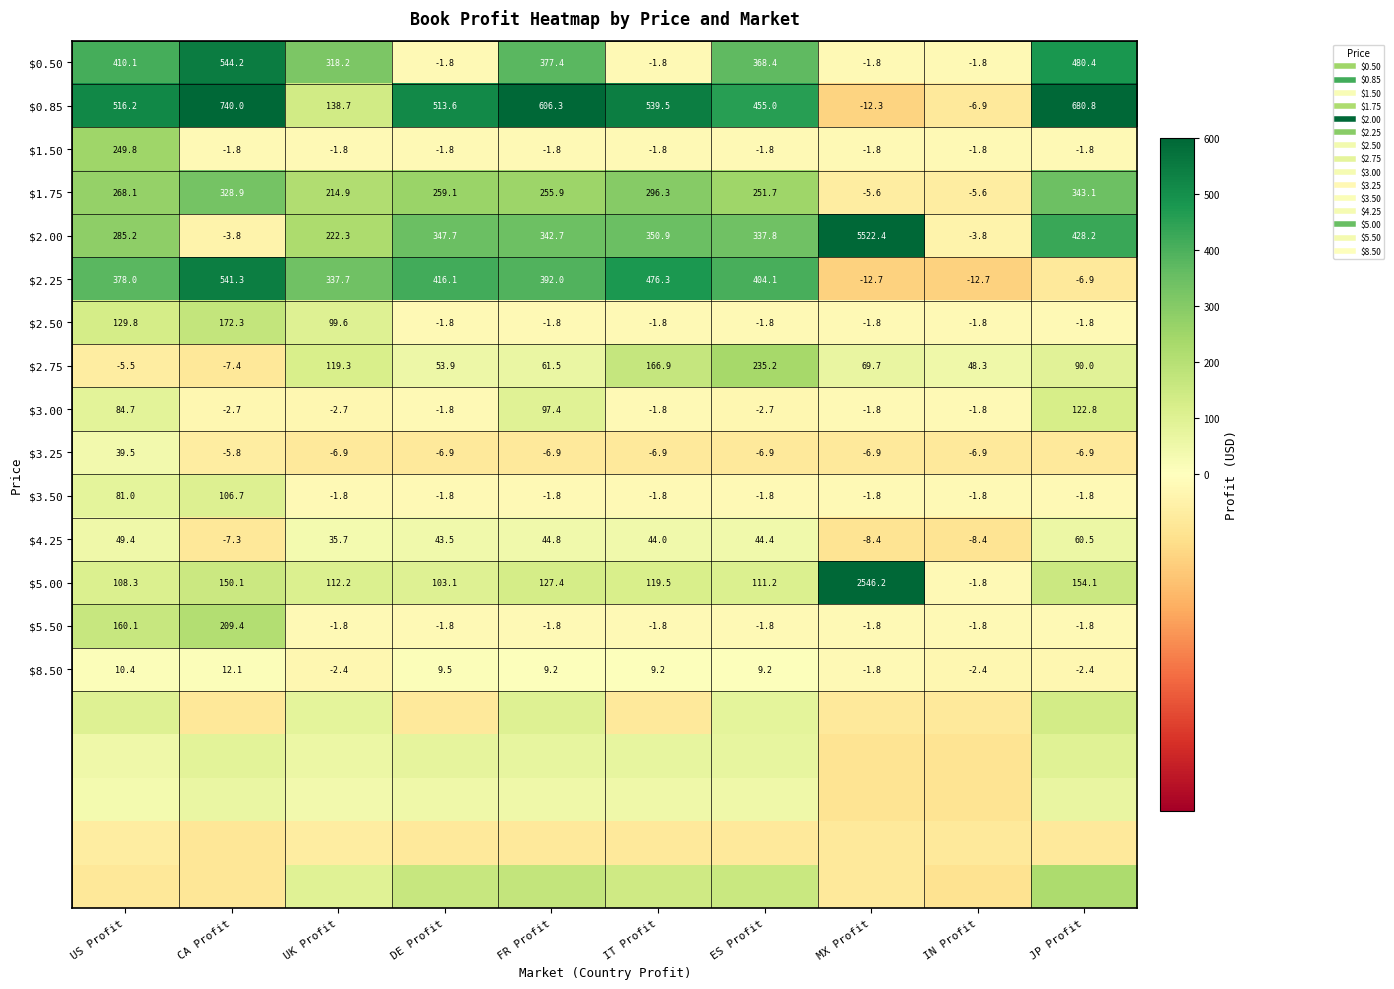

What is the sum of the $2.50 values at IT Profit and US Profit?

128.0